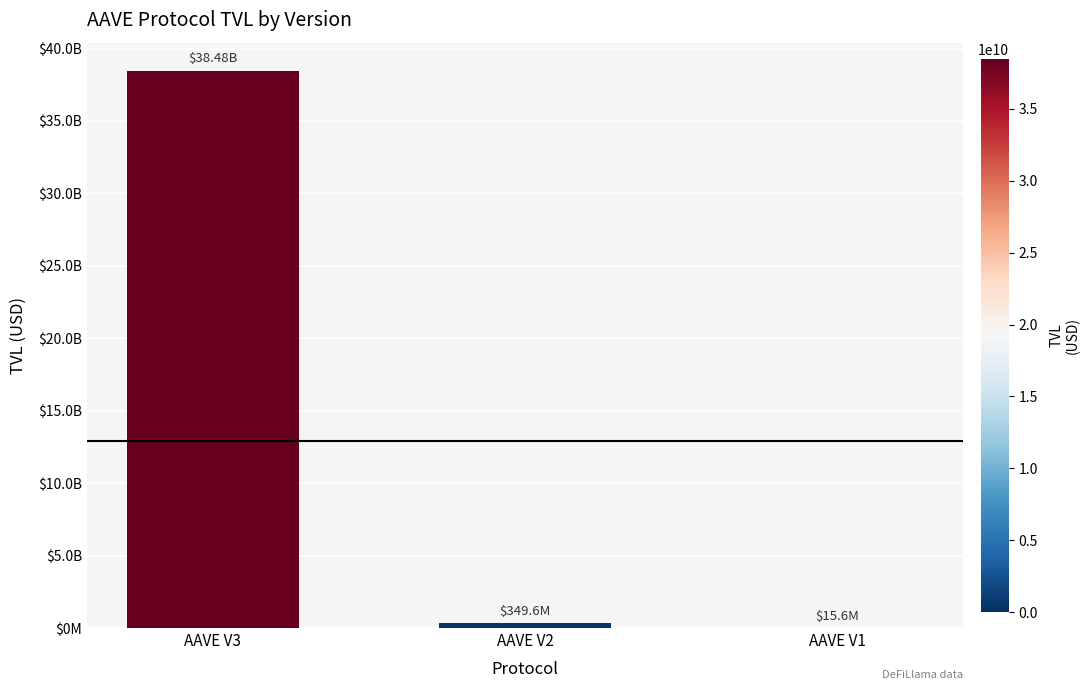

Are the bars horizontal?

No